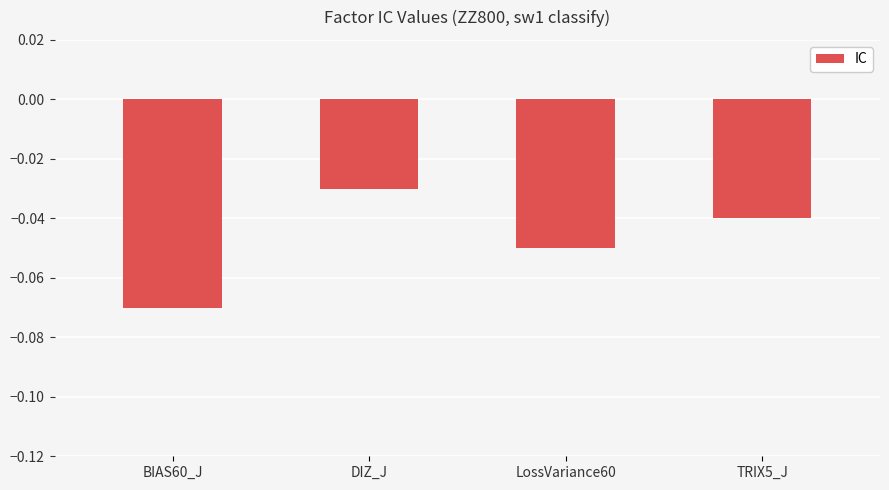

Which label corresponds to the smallest value in the chart?

BIAS60_J